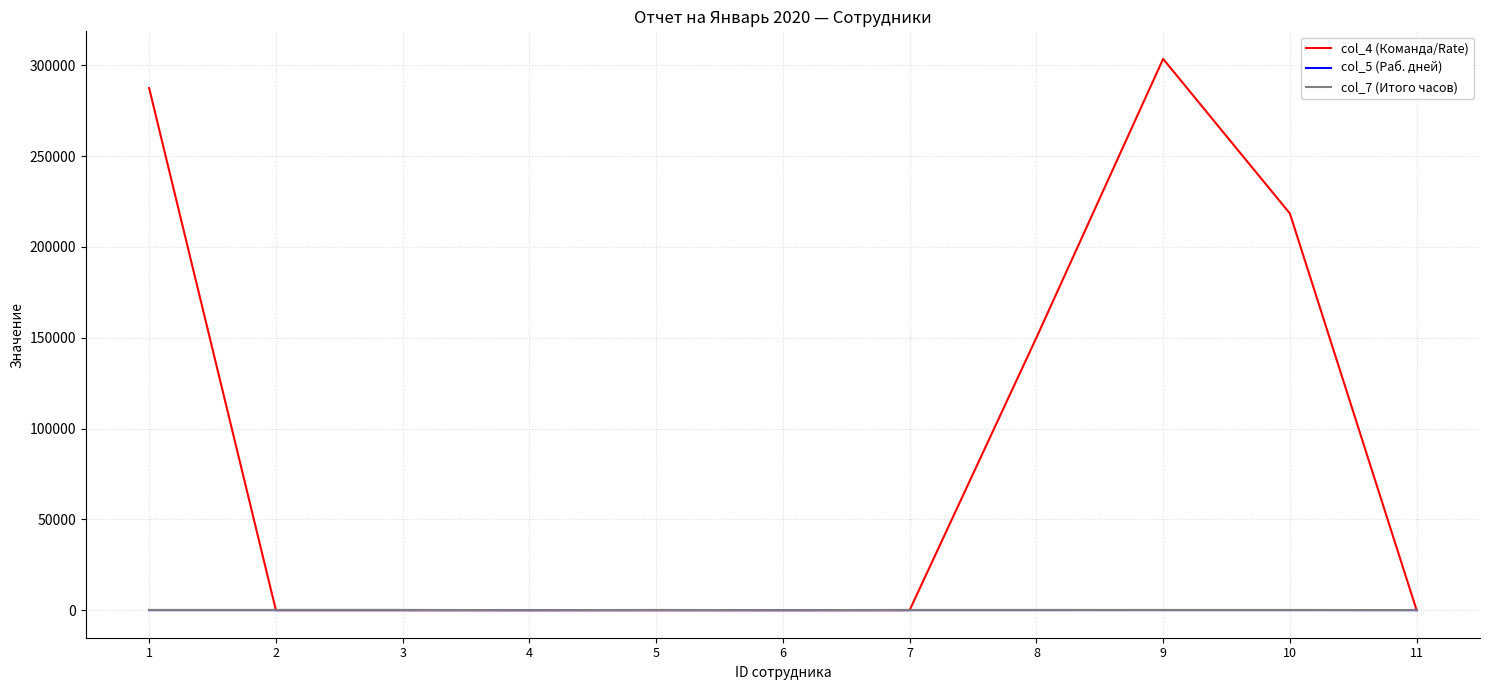

Which series has the largest total across all categories?

col_4 (Команда/Rate)